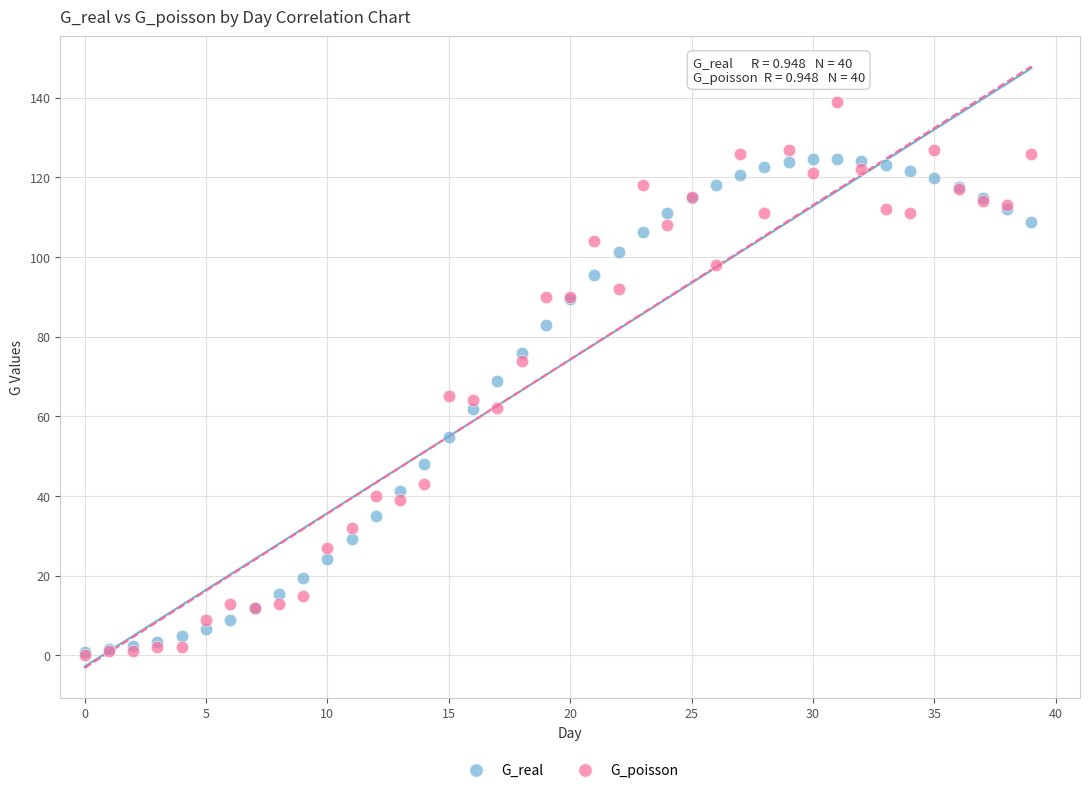

What are all the series names shown in the legend?

G_real, G_poisson